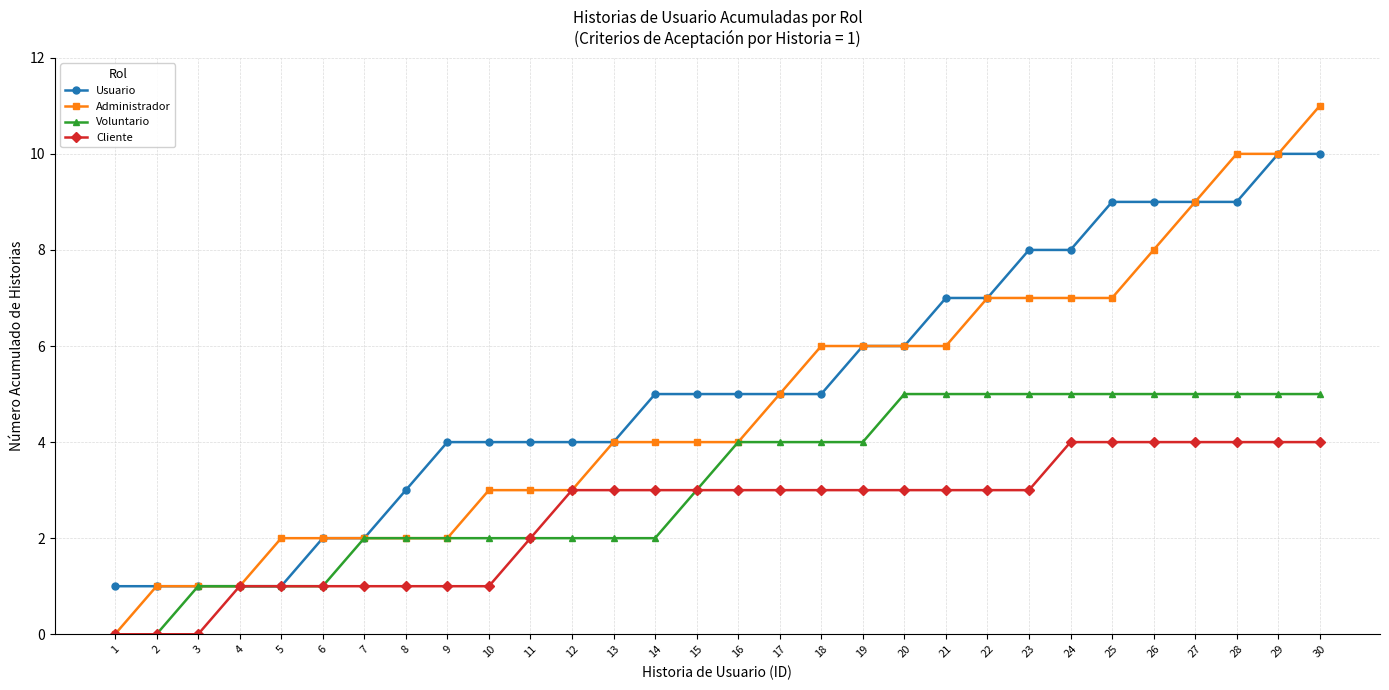

What is the total value across all series at 30?

30